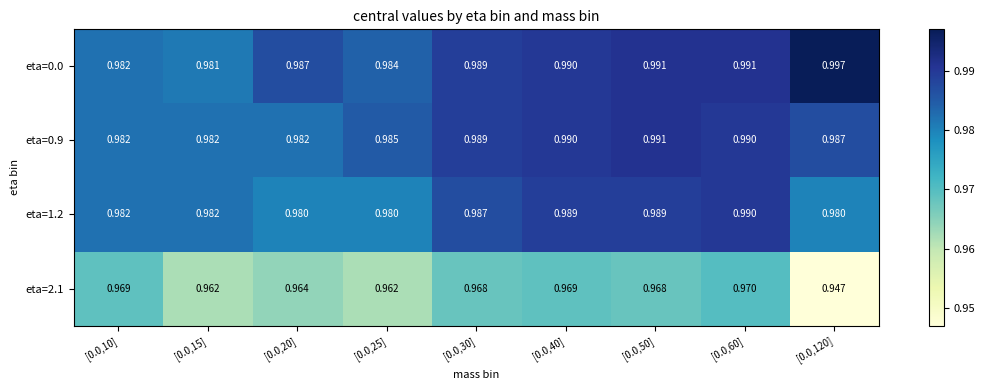

At how many categories does at least one series exceed 0?

9